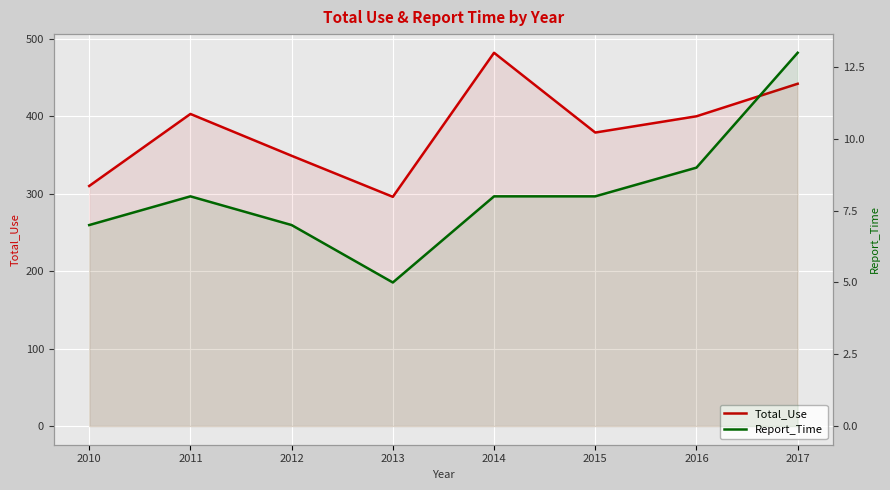

Which series changed the most between 2011 and 2015?

Total_Use